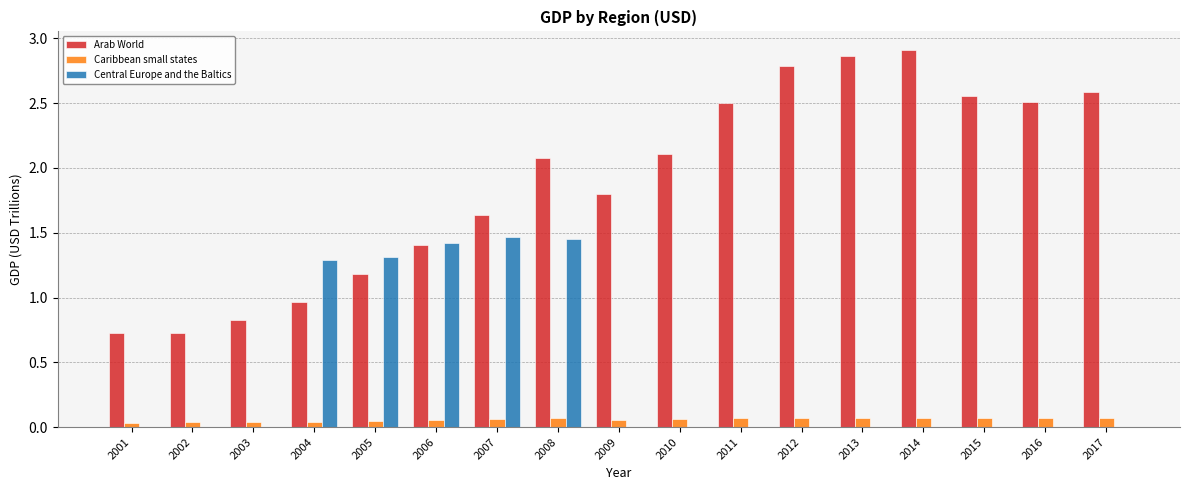

Is the value of Central Europe and the Baltics at 2009 greater than the value of Caribbean small states at 2002?

No